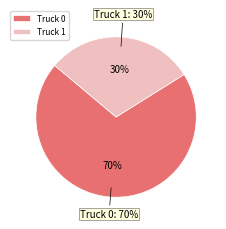

Approximately how many times larger is the value at Truck 0 compared to Truck 1?

2.3